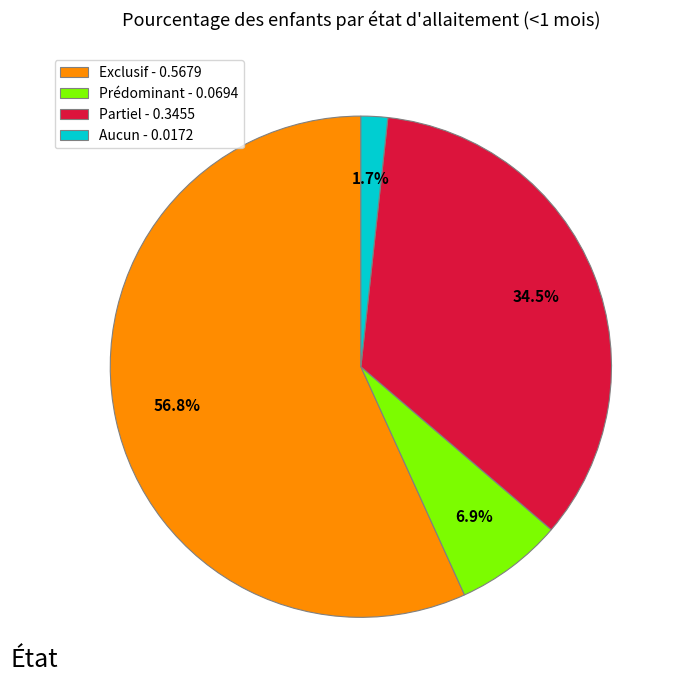

Between Partiel and Exclusif, which is larger?

Exclusif